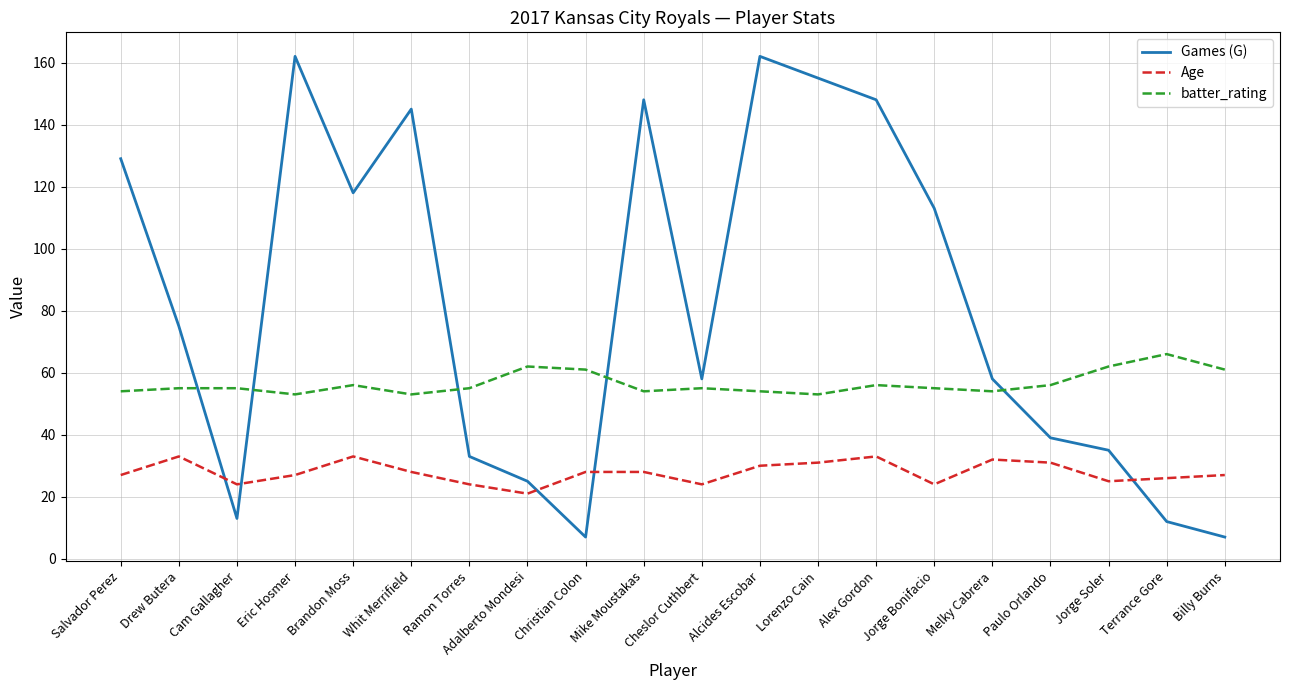

What is the total value across all series at Alcides Escobar?

246